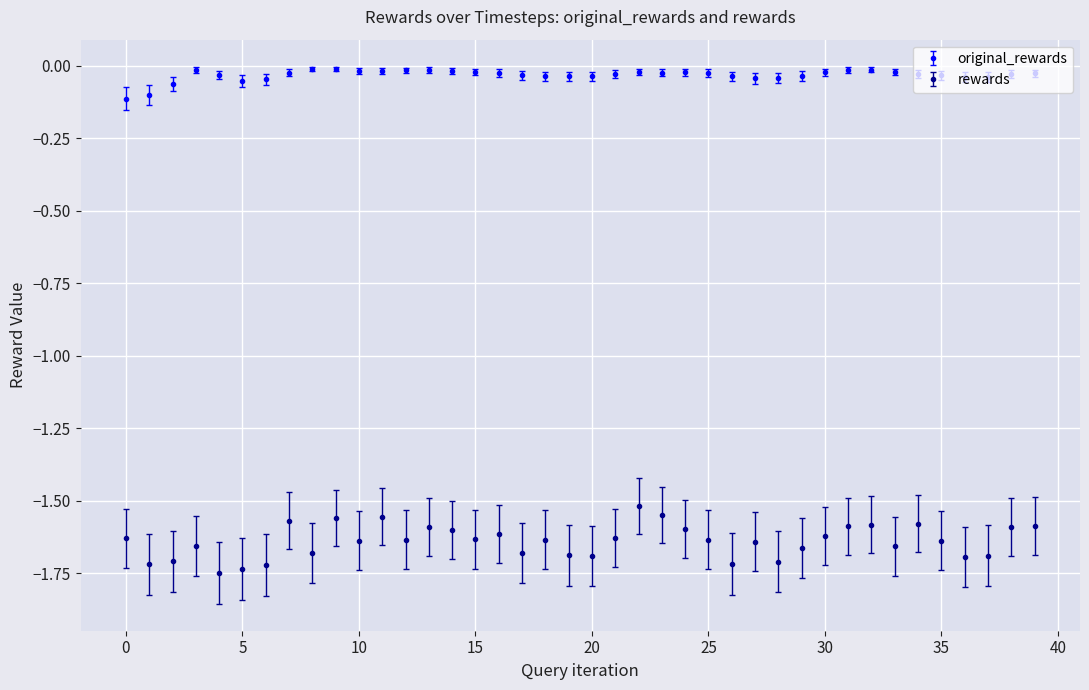

Count the number of data series in this chart.

2